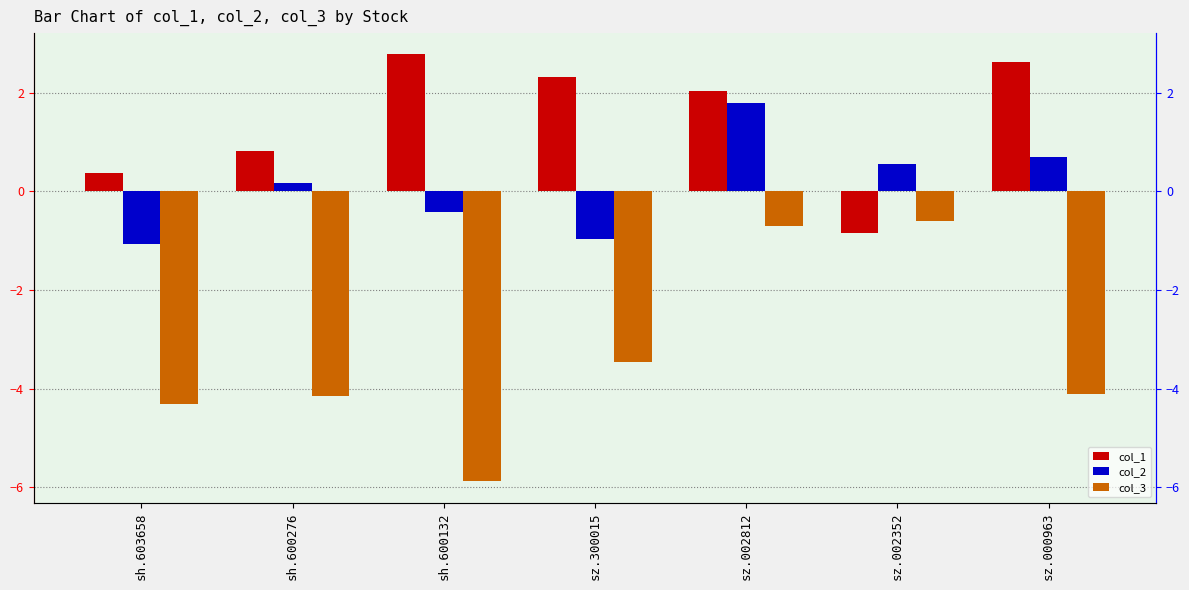

Where is col_2 nearest to the value 0?

sh.600276